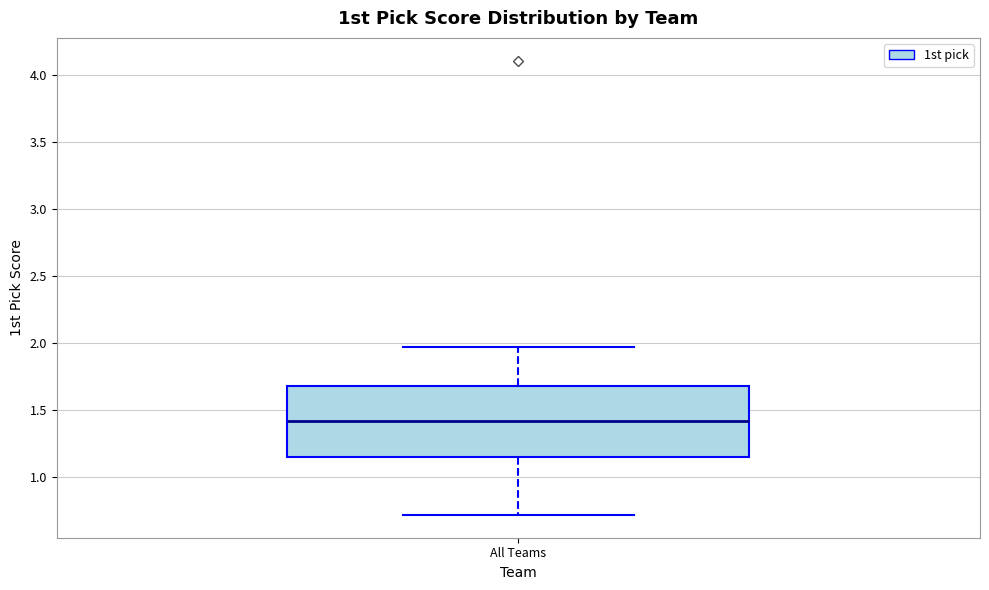

Where is the upper edge of the box for All Teams on the y-axis? The values are not printed on the chart, so give them approximately, as read against the axis.

1.70